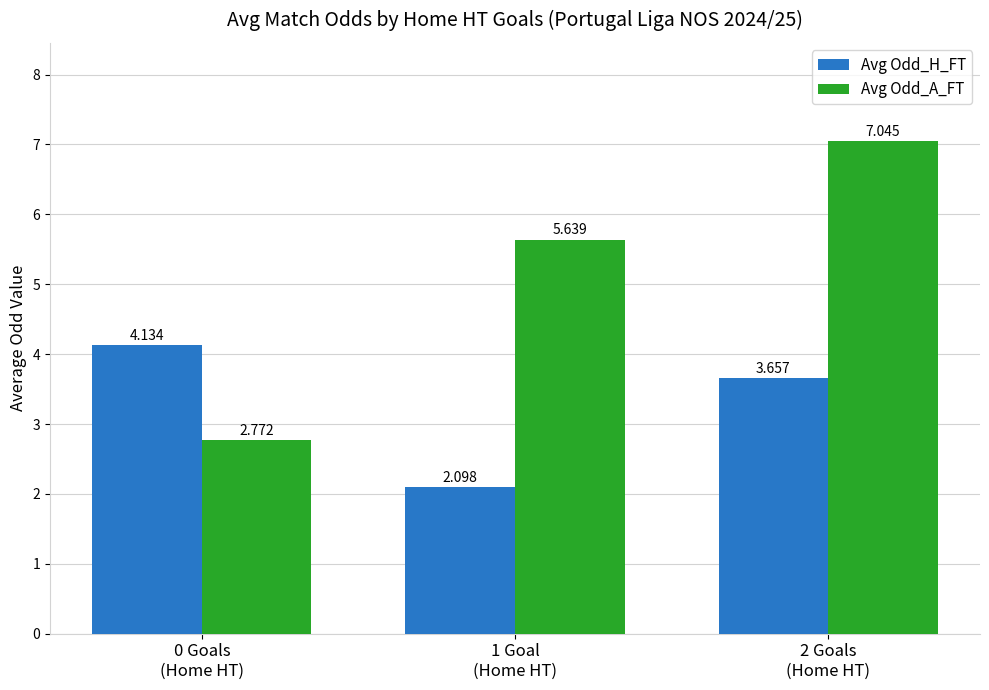

At 0 Goals
(Home HT), list the series in order from largest to smallest.

Avg Odd_H_FT, Avg Odd_A_FT